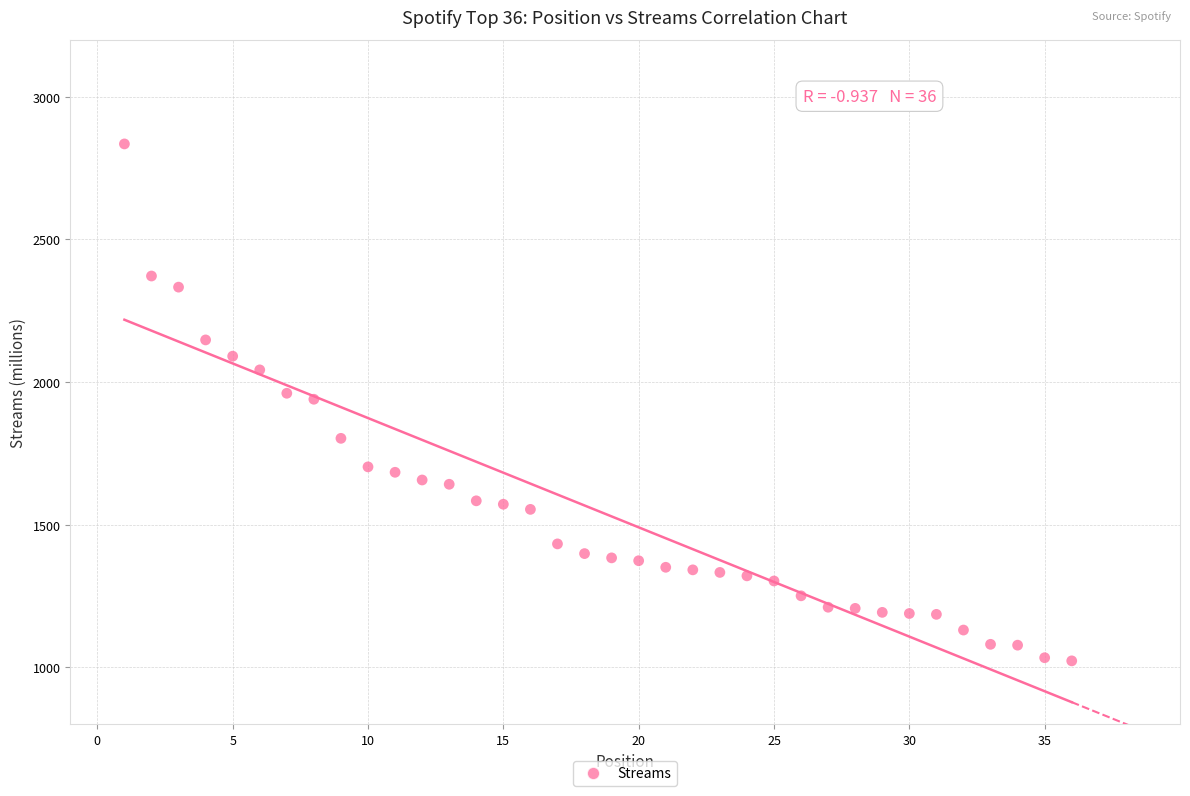

What is the range of Y values (max minus min)?

1812